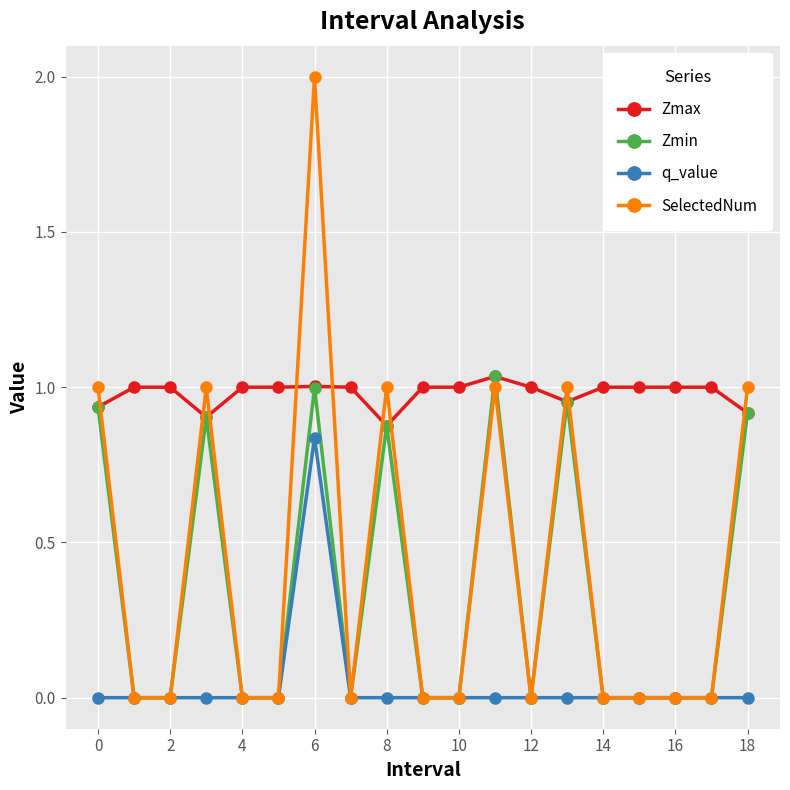

How many distinct data groups are displayed?

4